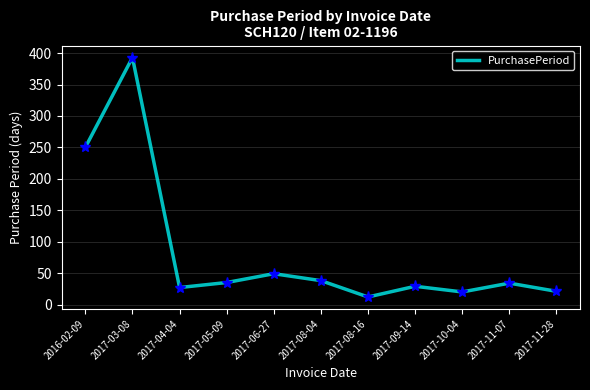

What is the minimum value shown in the chart?

12